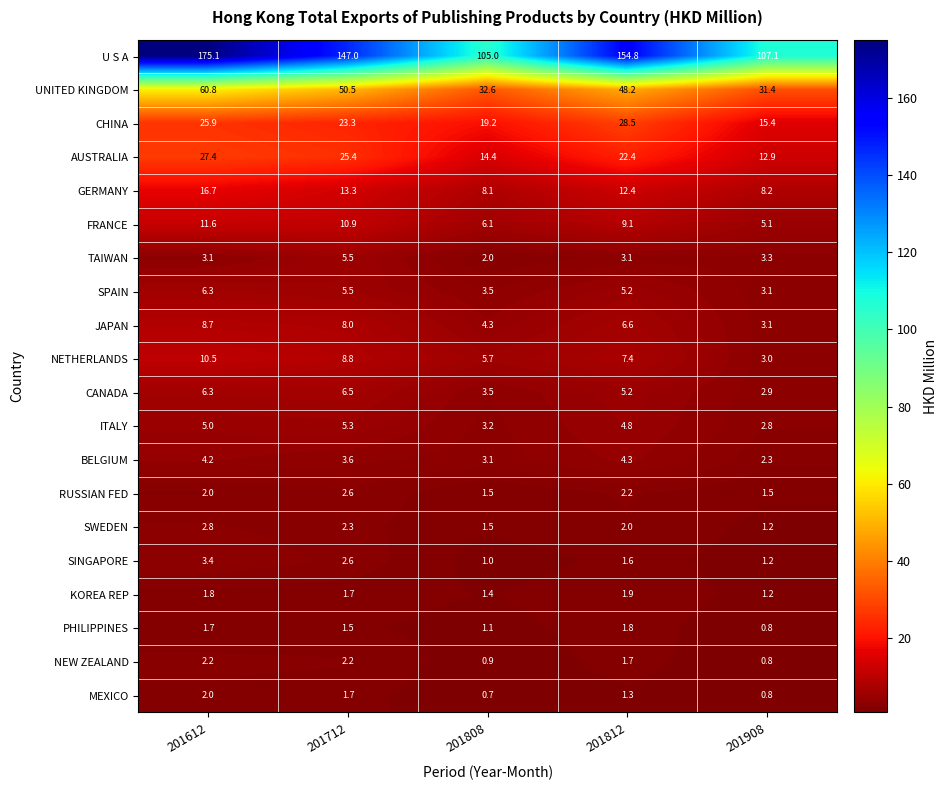

At which category is the sum across all series the highest?

201612